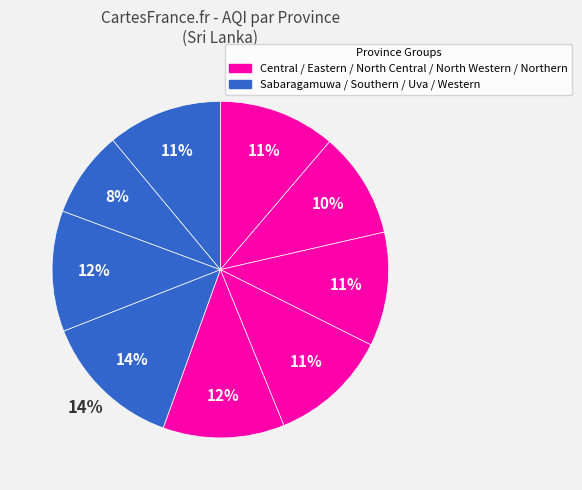

To the nearest percent, what is the combined percentage of Uva and North Western?

20%